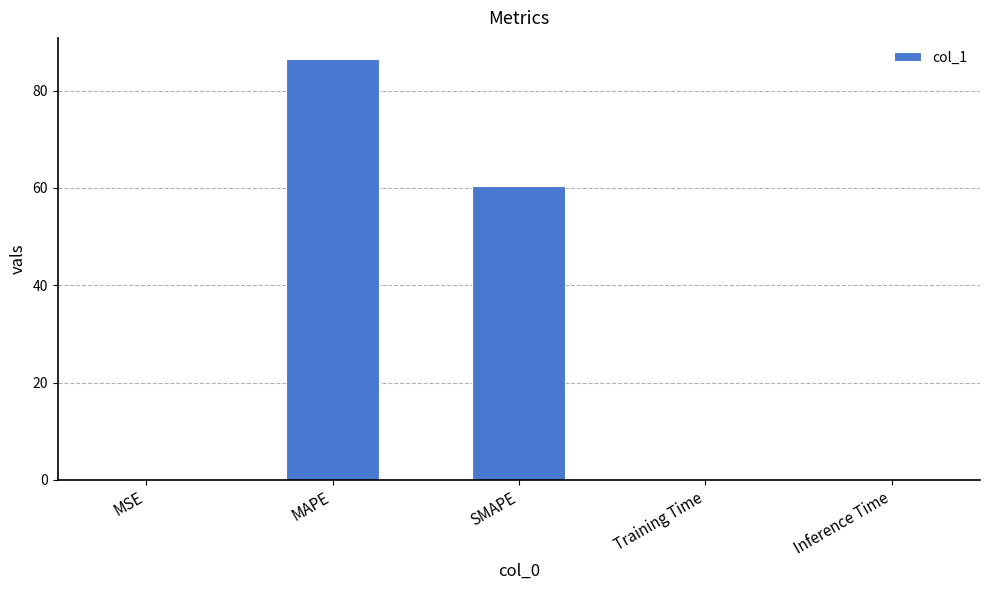

What is the approximate value at SMAPE?

60.4